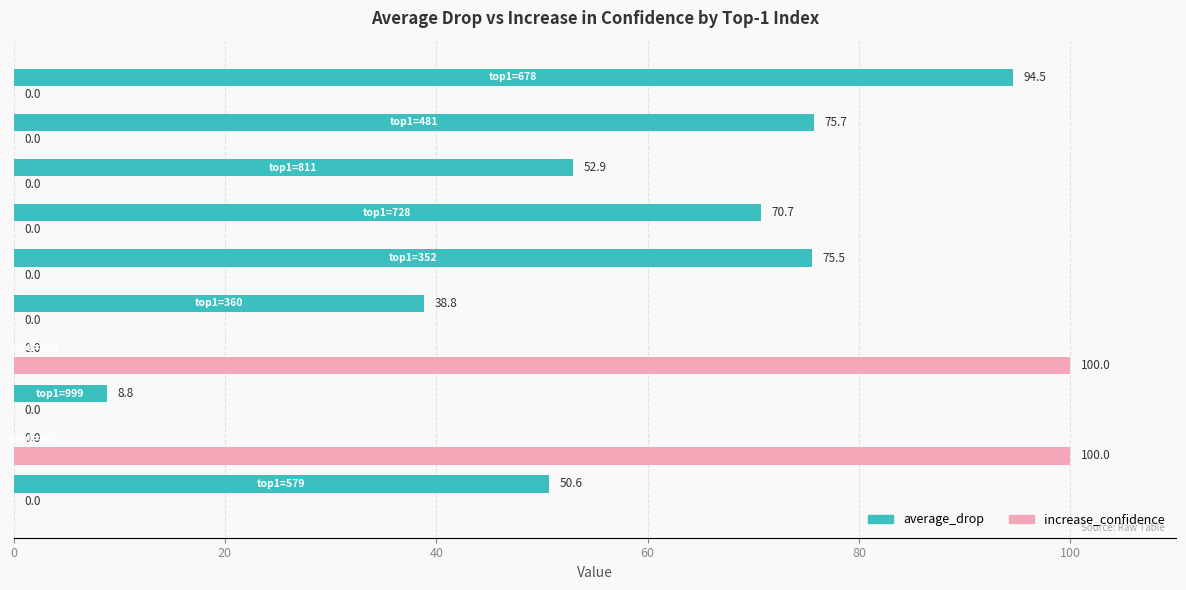

What is the highest value of the increase_confidence series?

100.0